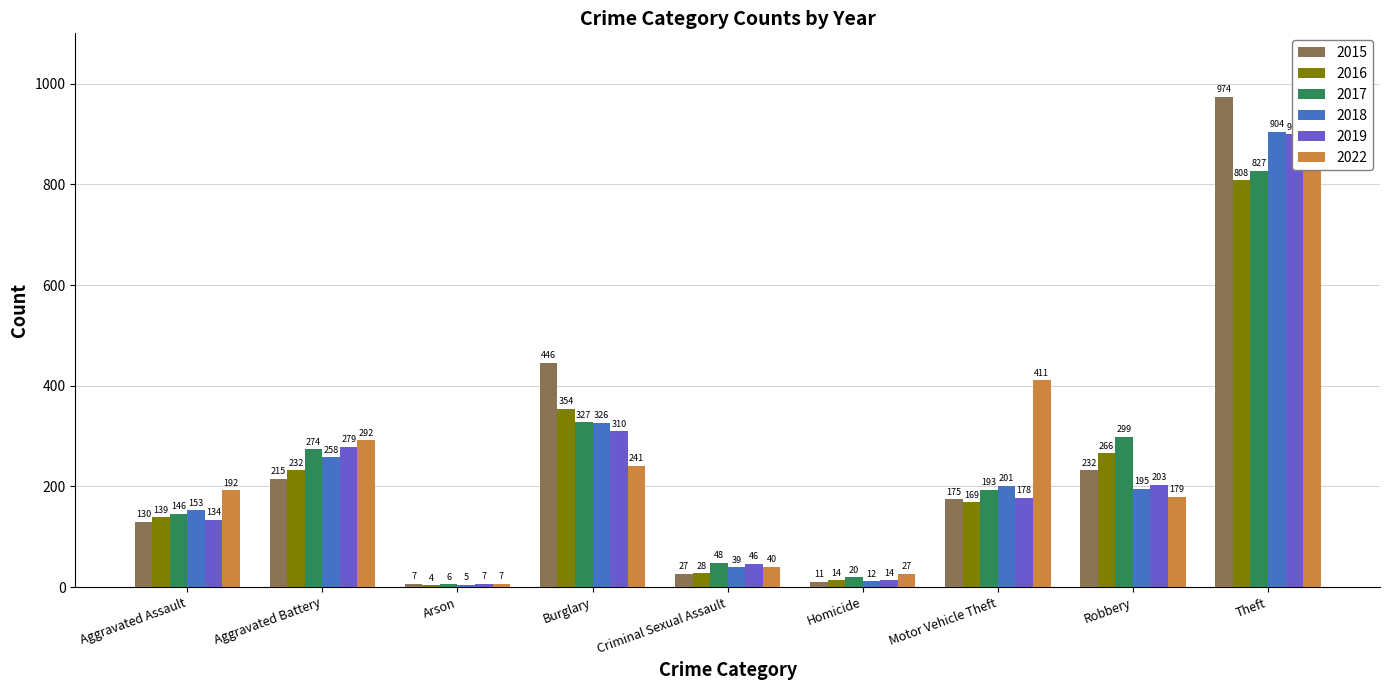

List the labels in order of 2015 value, smallest first.

Arson, Homicide, Criminal Sexual Assault, Aggravated Assault, Motor Vehicle Theft, Aggravated Battery, Robbery, Burglary, Theft